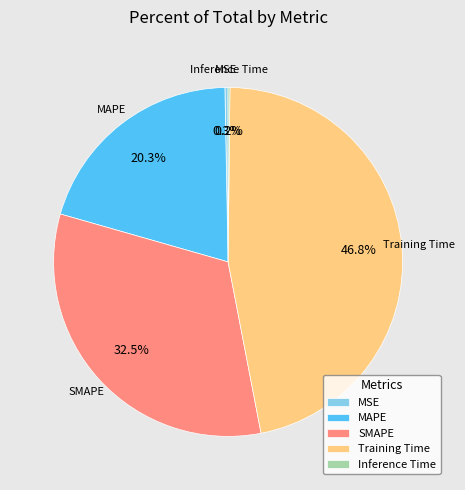

Does MAPE account for over 50% of the chart?

No